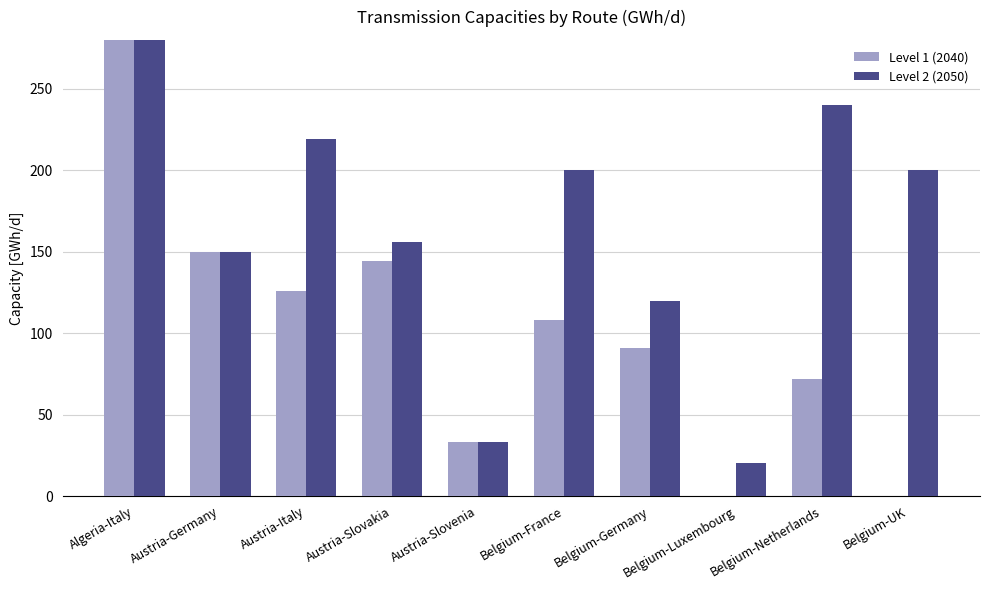

What are all the series names shown in the legend?

Level 1 (2040), Level 2 (2050)